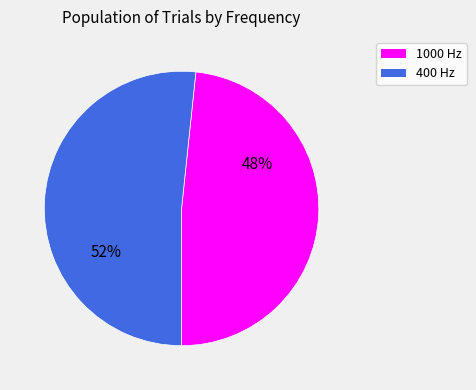

How many slices are in this pie chart?

2